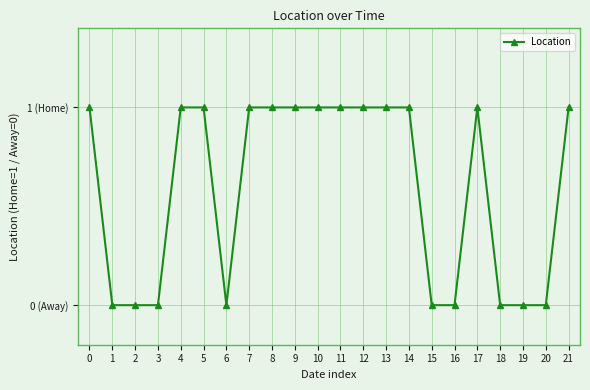

The value at 13 is 1. True or false?

True